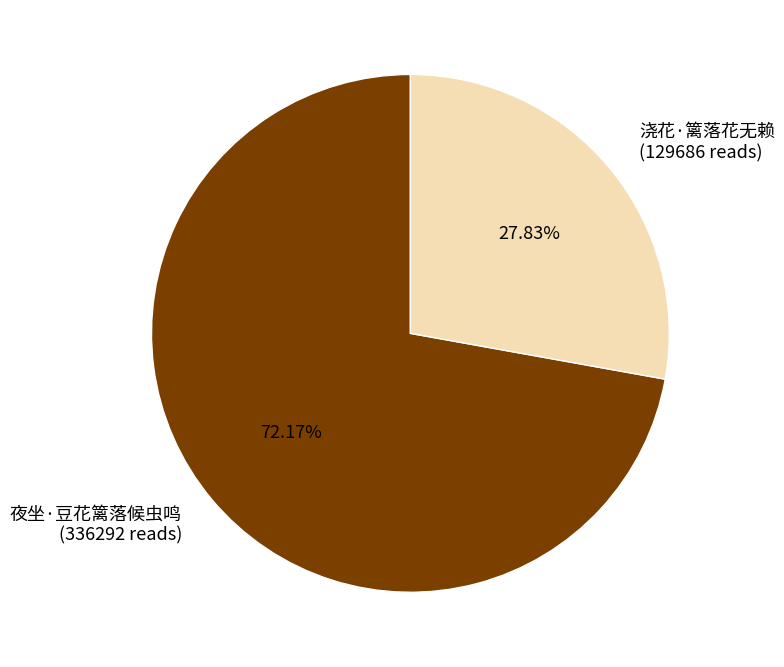

What is the smallest slice in the pie chart?

浇花·篱落花无赖